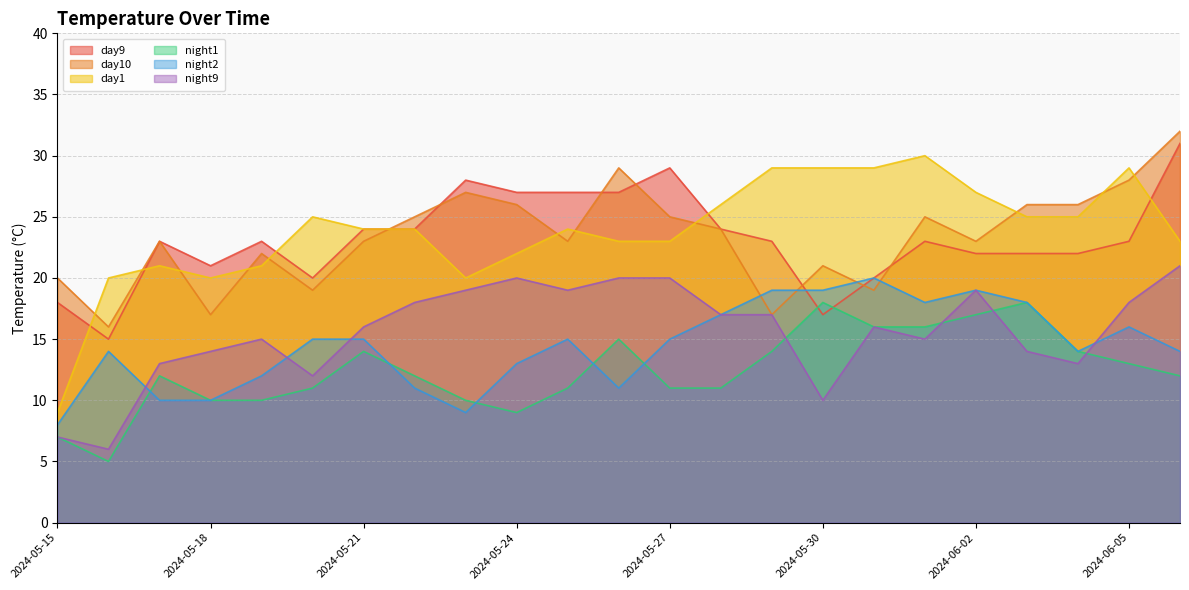

The value of night9 at 2024-05-26 is 13. True or false?

False